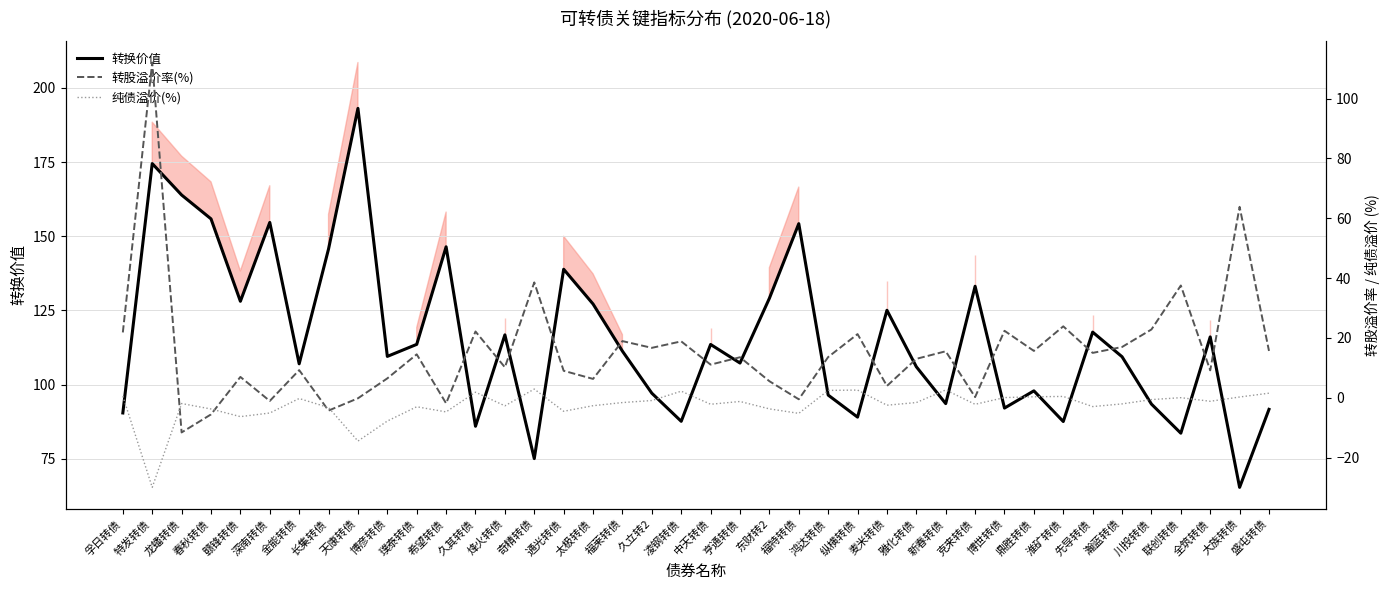

What is the approximate value of 转股溢价率(%) at 中天转债?

11.1